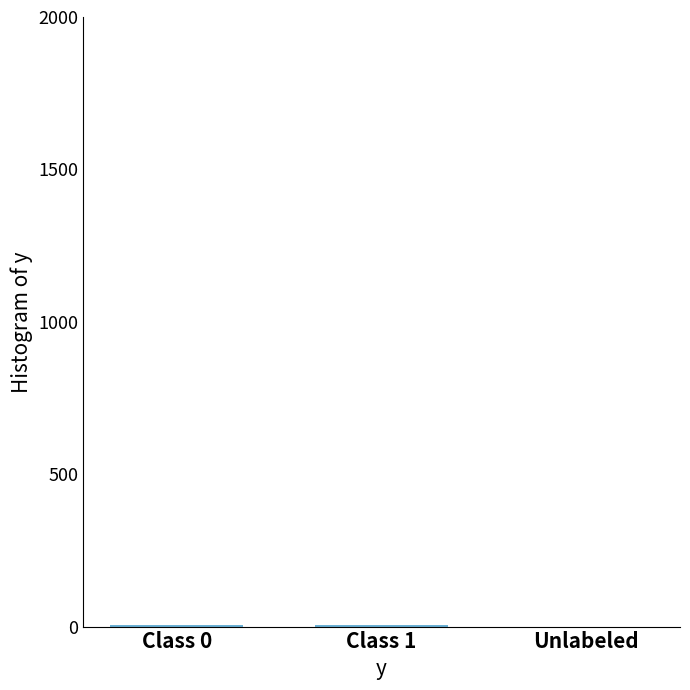

The value at Unlabeled is 0. True or false?

True